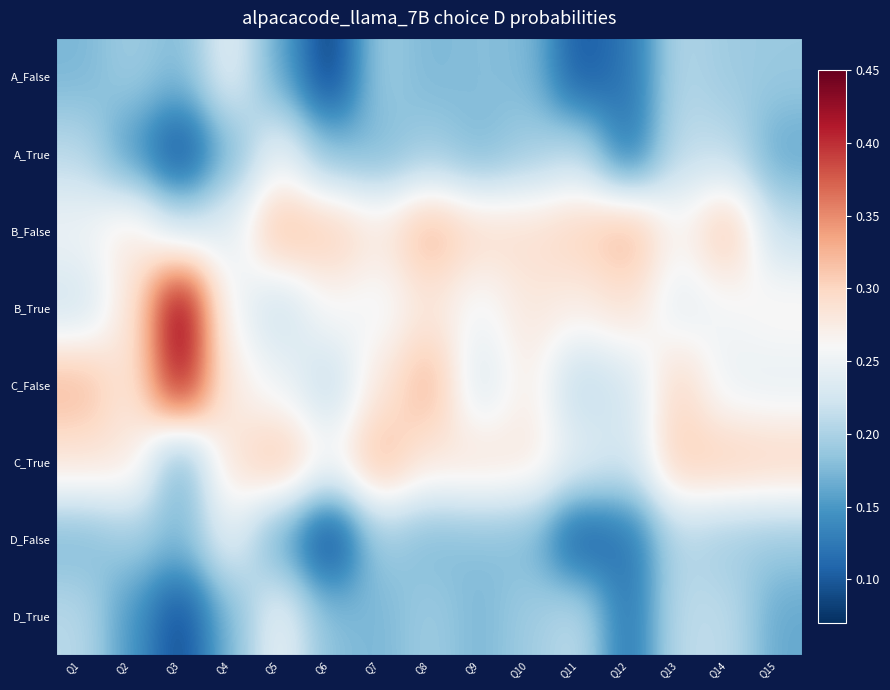

What is the spread (max minus min) of values at Q6?

0.2